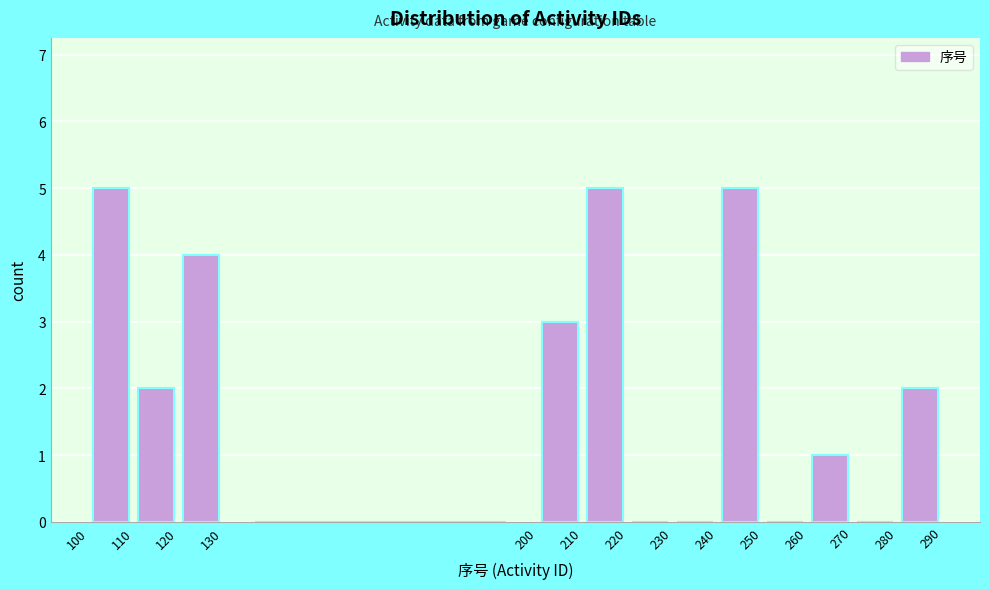

Reading left to right, transcribe this chart: for each bar, give the range it covers on the x-axis and its height. The values are not printed on the chart, so give them approximately, as read against the axis.

100 to 110: 5
110 to 120: 2
120 to 130: 4
130 to 200: 0
200 to 210: 3
210 to 220: 5
220 to 230: 0
230 to 240: 0
240 to 250: 5
250 to 260: 0
260 to 270: 1
270 to 280: 0
280 to 290: 2